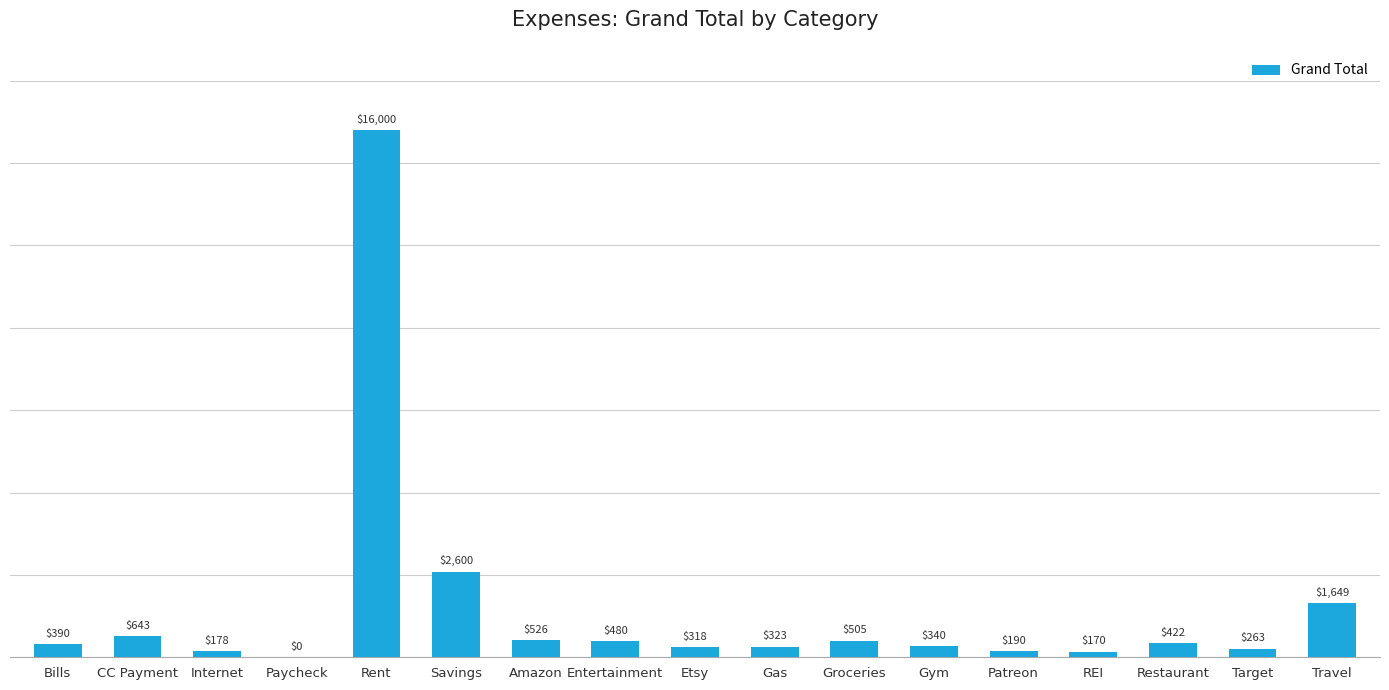

What is the greatest value displayed?

16000.0